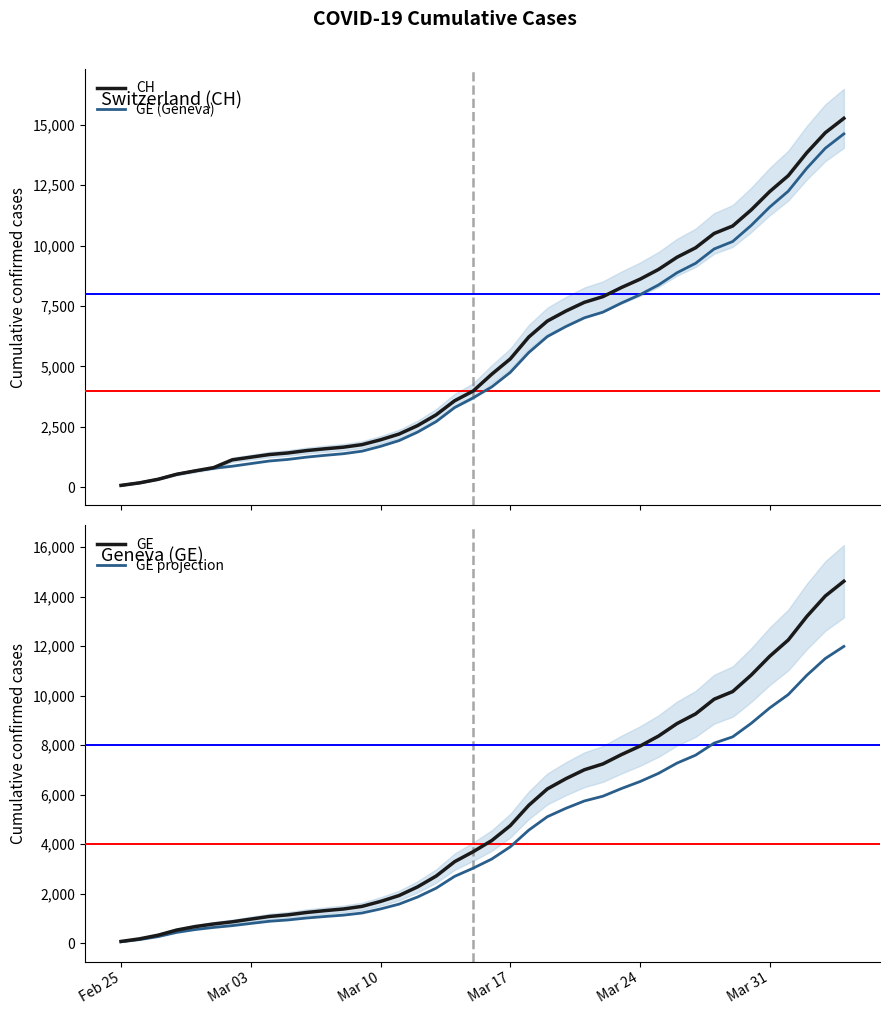

What is the smallest value displayed?

59.0